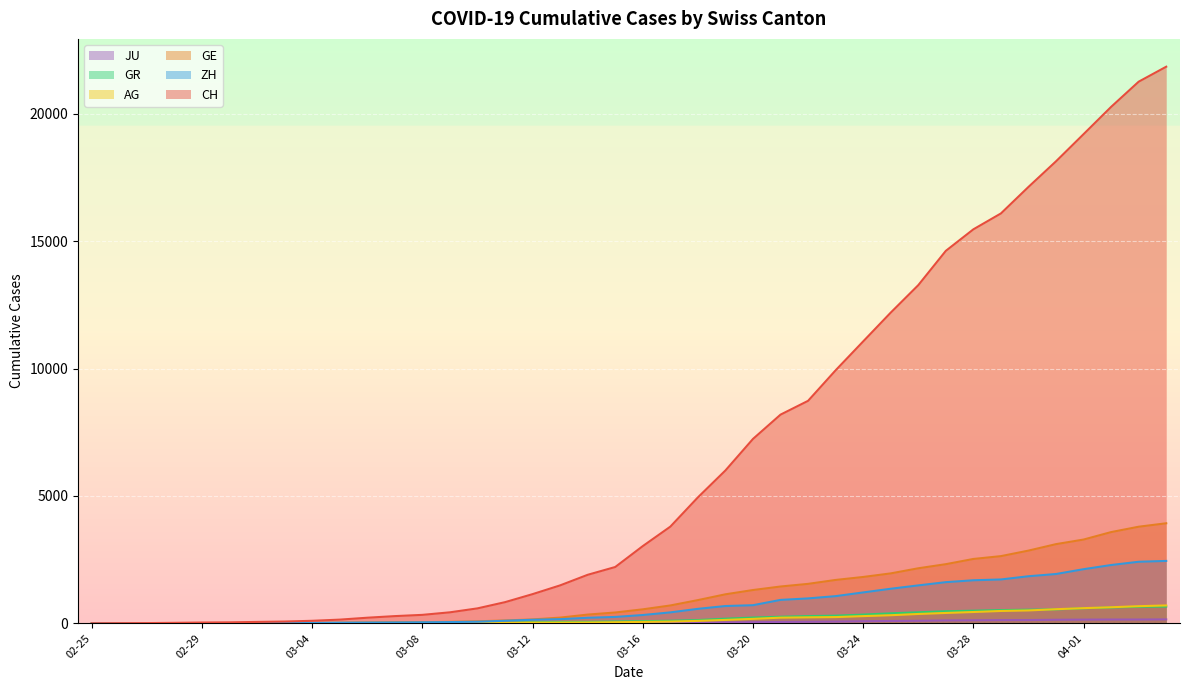

Which series has the widest spread of values?

CH